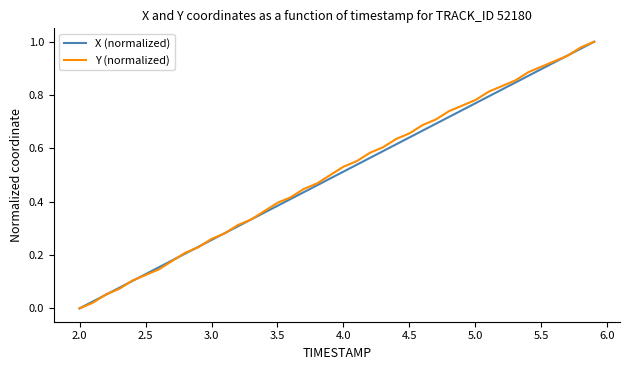

At which label is Y (normalized) closest to 0?

2.0